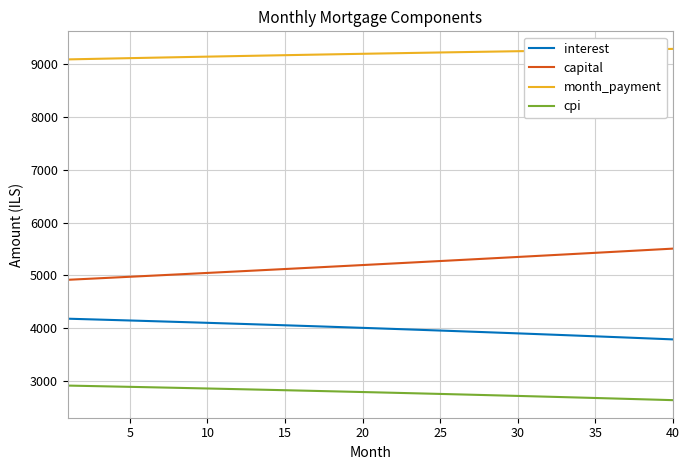

What is the maximum value for capital?

5507.6